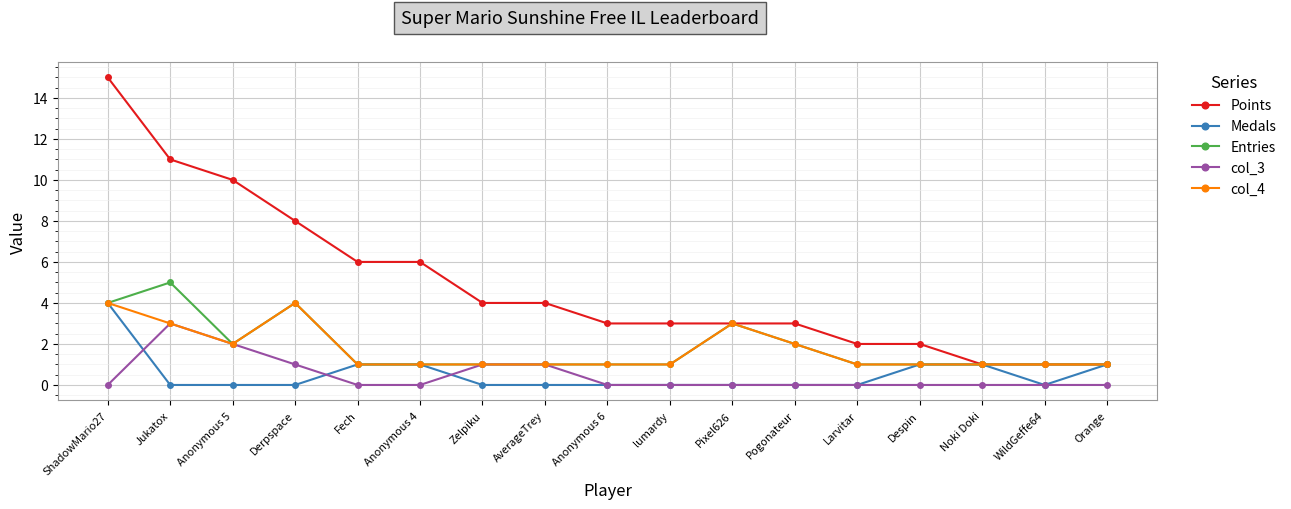

What is the greatest value displayed?

15